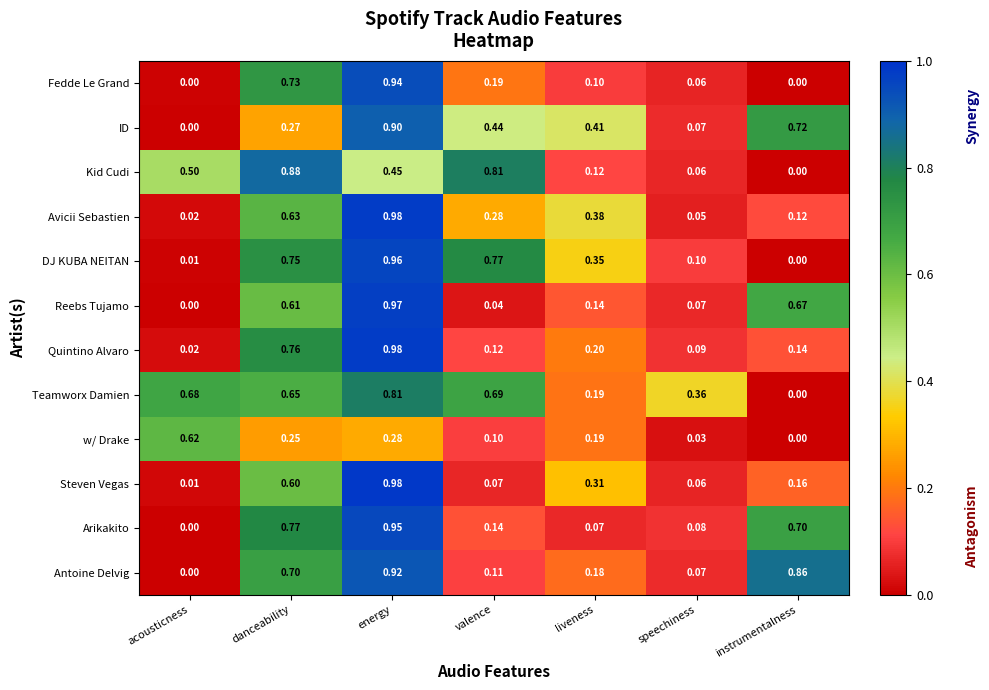

Rank the categories by w/ Drake value from lowest to highest.

instrumentalness, speechiness, valence, liveness, danceability, energy, acousticness